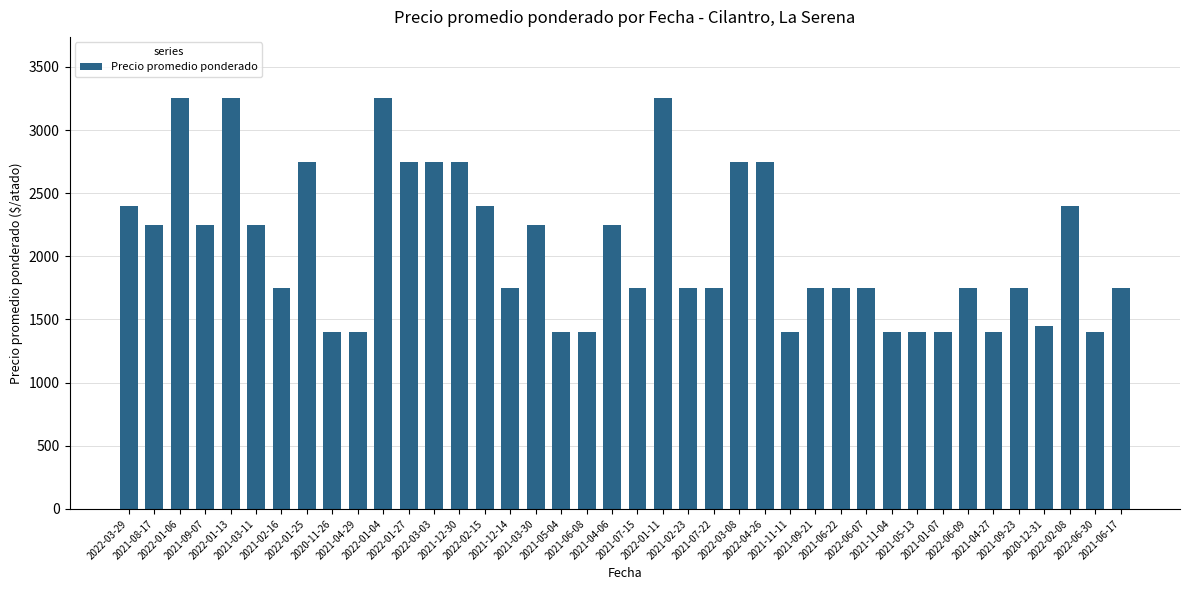

What is the greatest value displayed?

3250